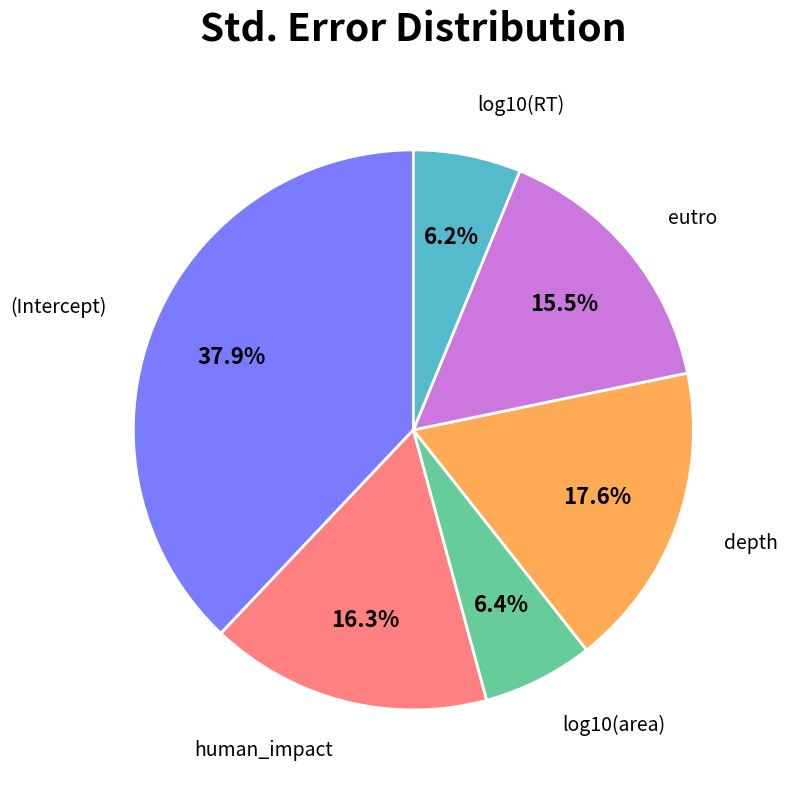

Does any single category account for the majority?

No